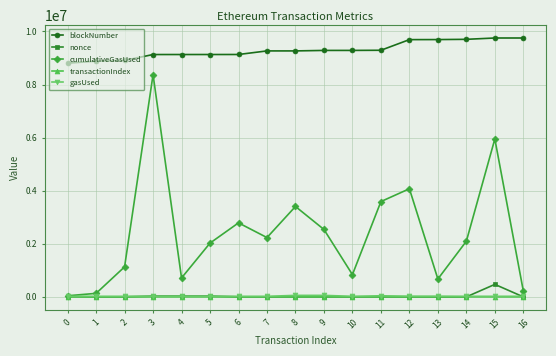

Which series has the largest total across all categories?

blockNumber